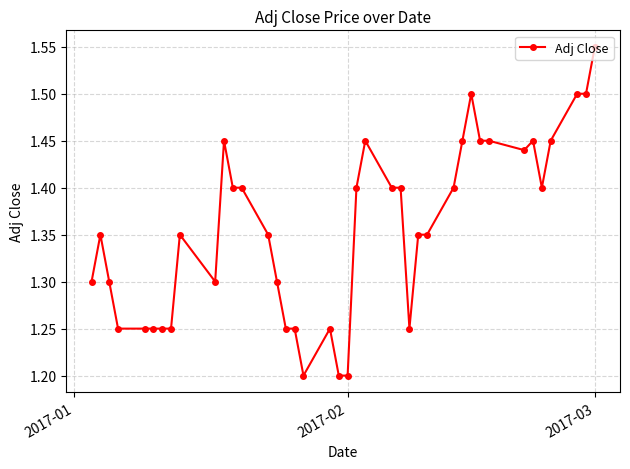

True or false: there are more than 1 points higher than both neighbors.

True